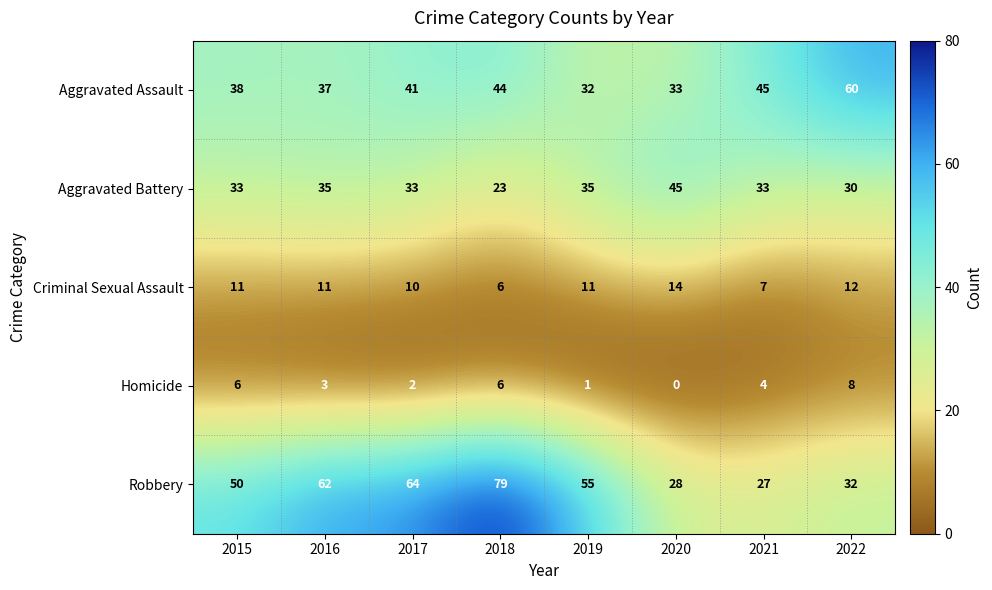

At which category does the chart reach its minimum across all series?

2020